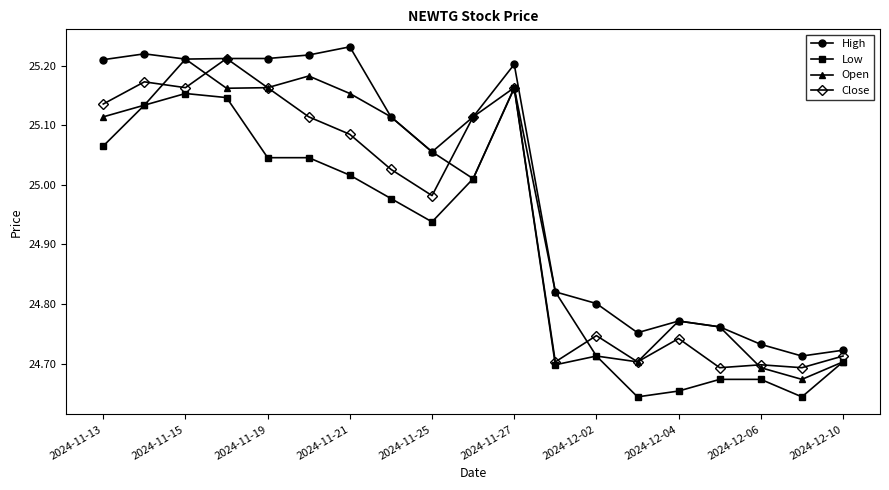

How many interior local valleys does the Open series have?

4